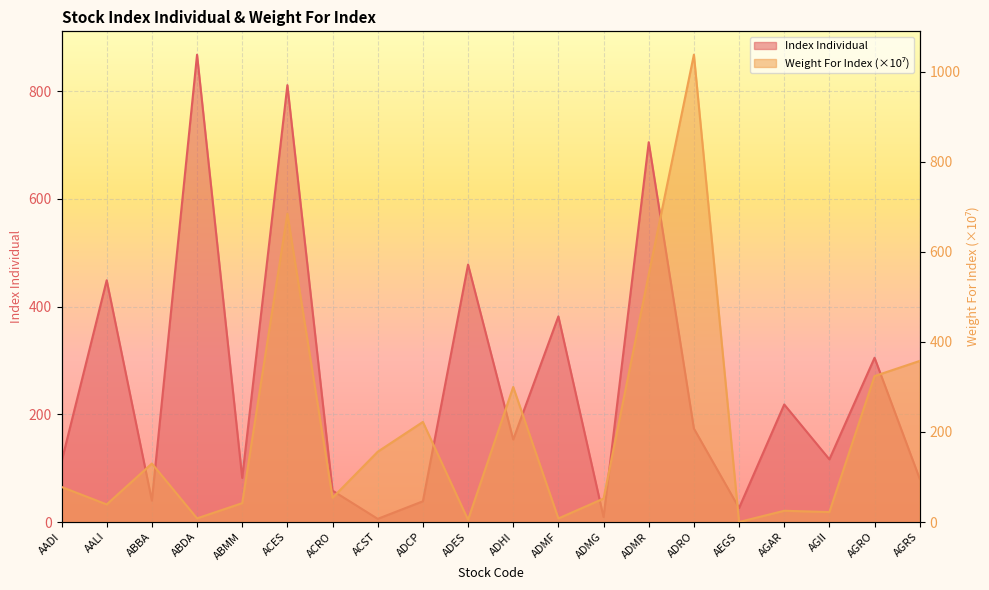

What is the label of the 10th point from the left?

ADES